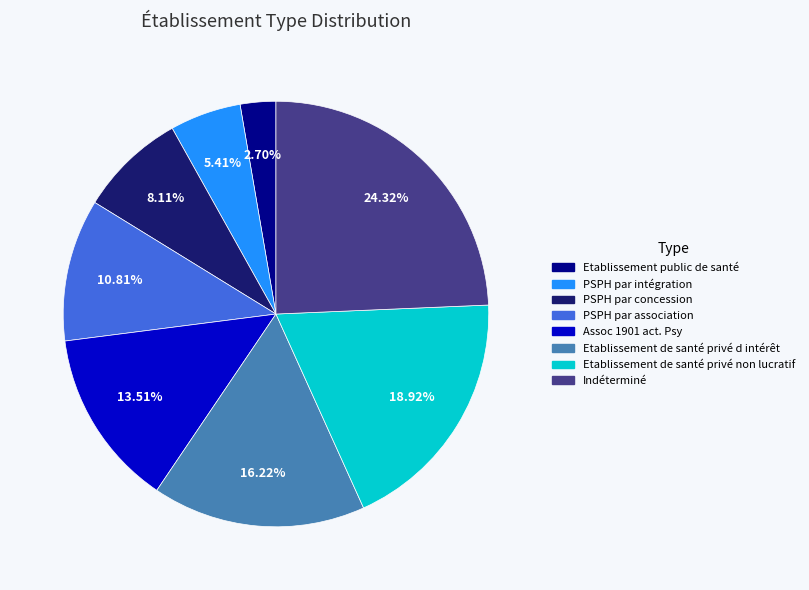

Is there any slice that represents more than half of the pie?

No